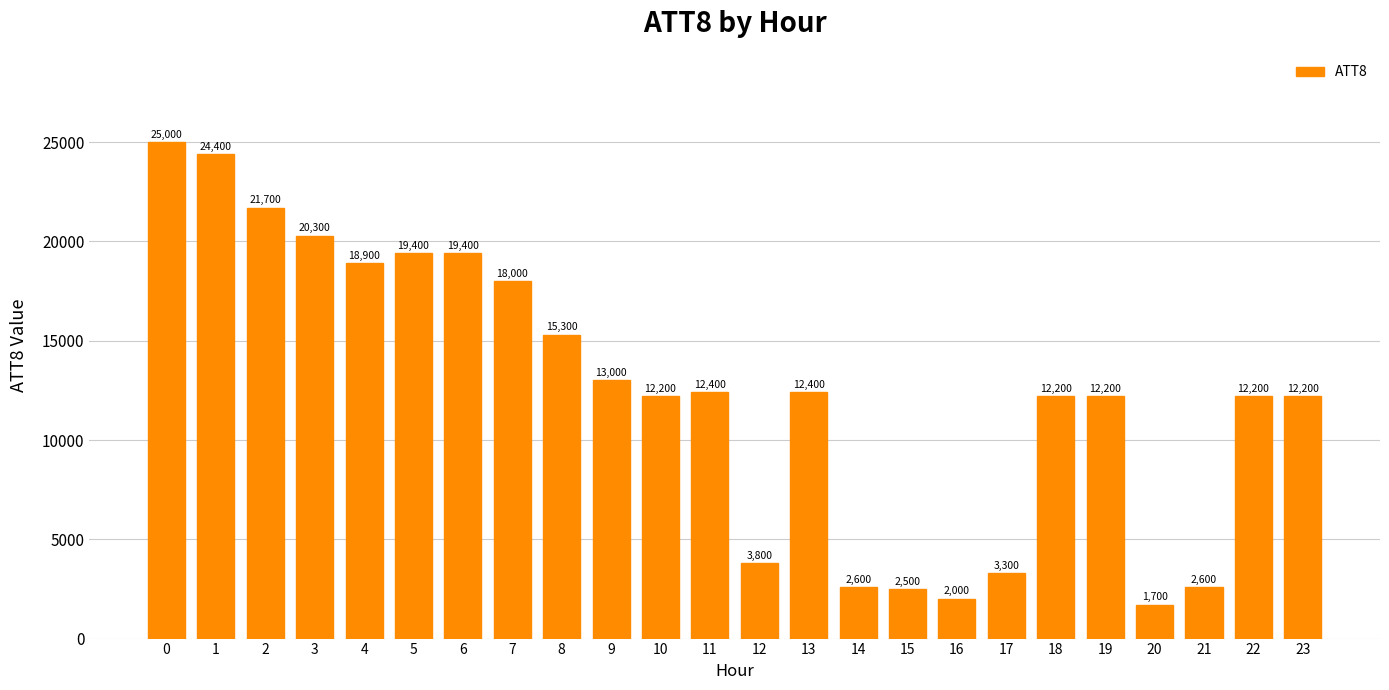

What is the value of the 16th bar from the left?

2500